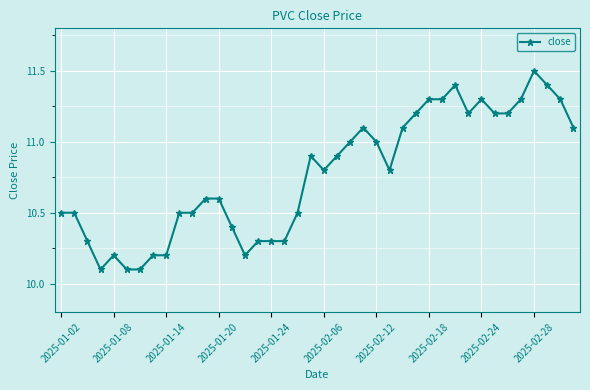

What is the value of the 8th point from the left?

10.2